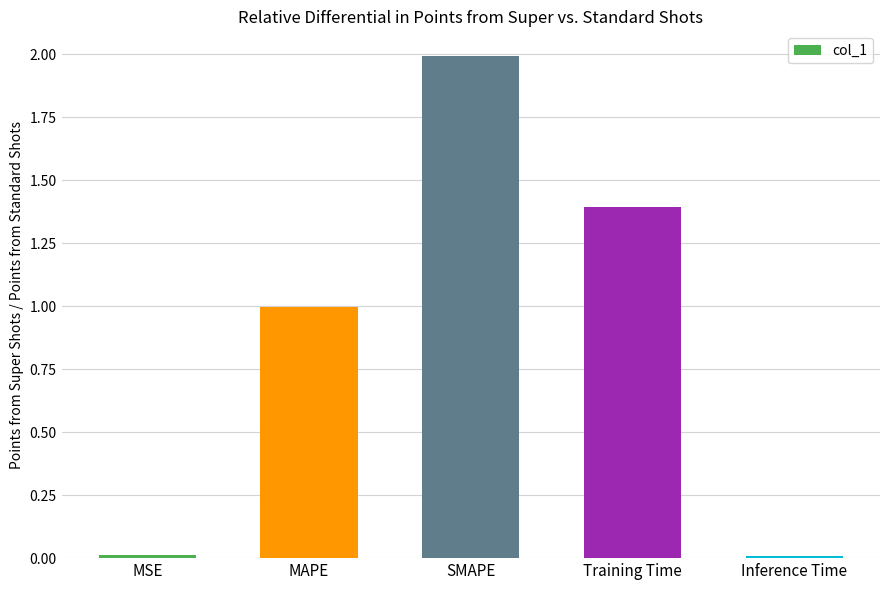

The chart shows a value of 1.4 at Training Time. True or false?

True